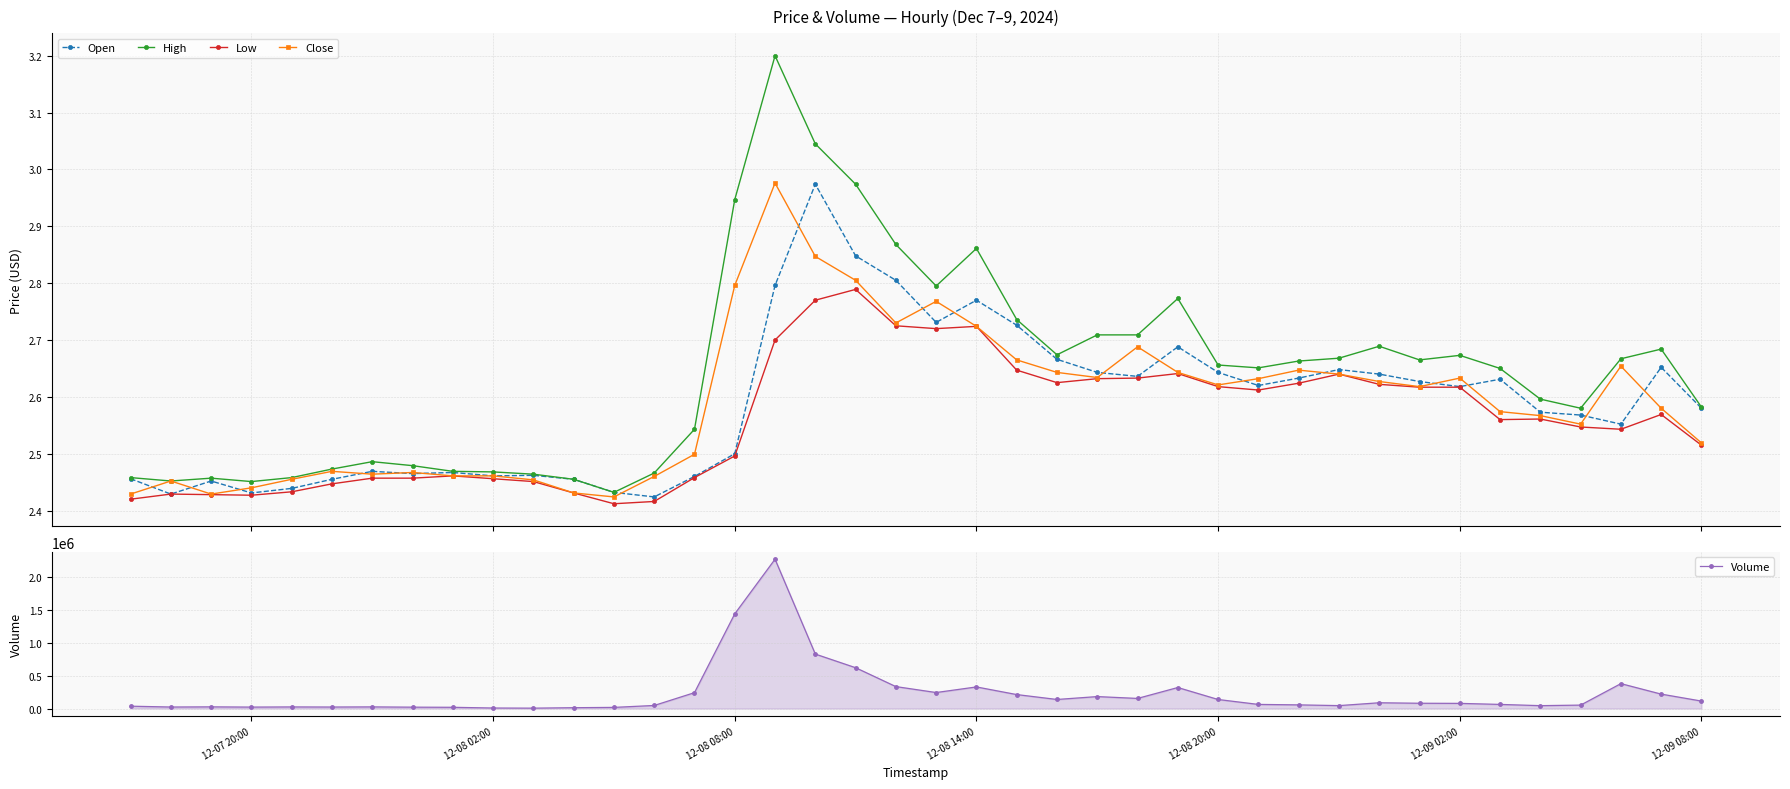

True or false: Low has more than 0 interior local peaks.

True